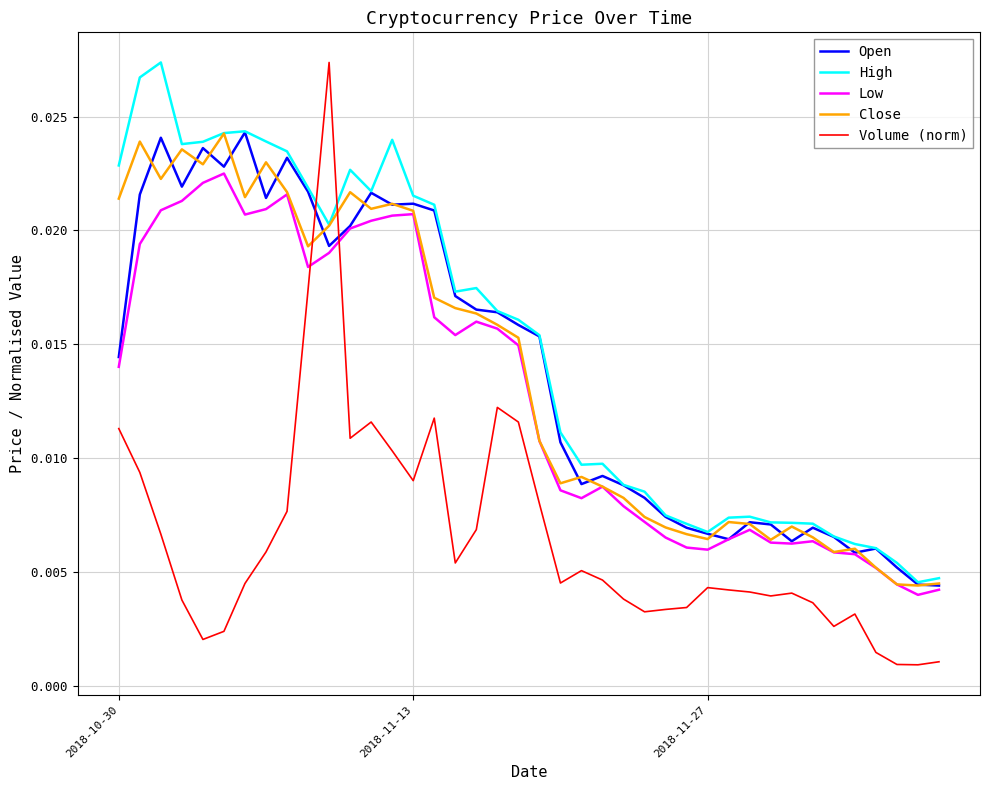

After their last crossing, which series has the higher values: Volume (norm) or Close?

Close